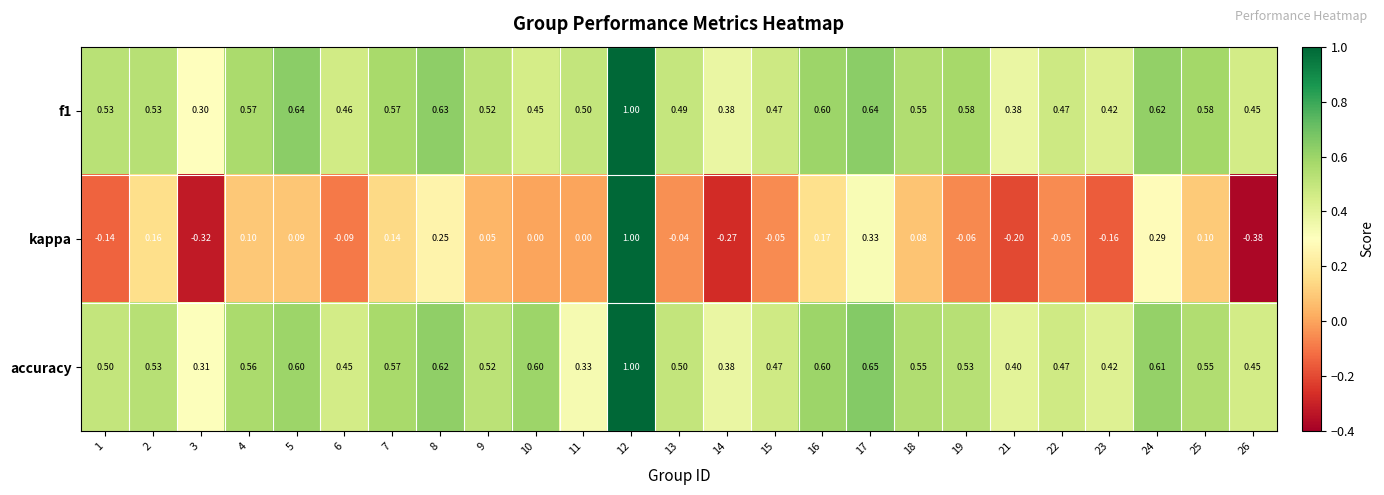

How many data points does each series have?

25